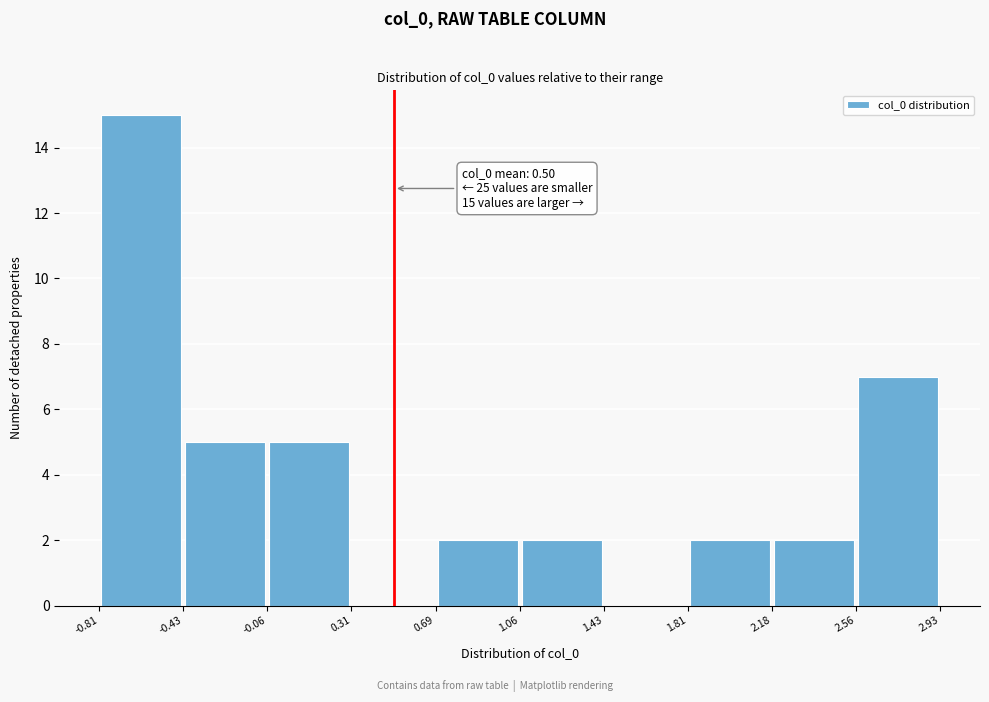

Which range on the x-axis has the tallest bar?

-0.81 to -0.43